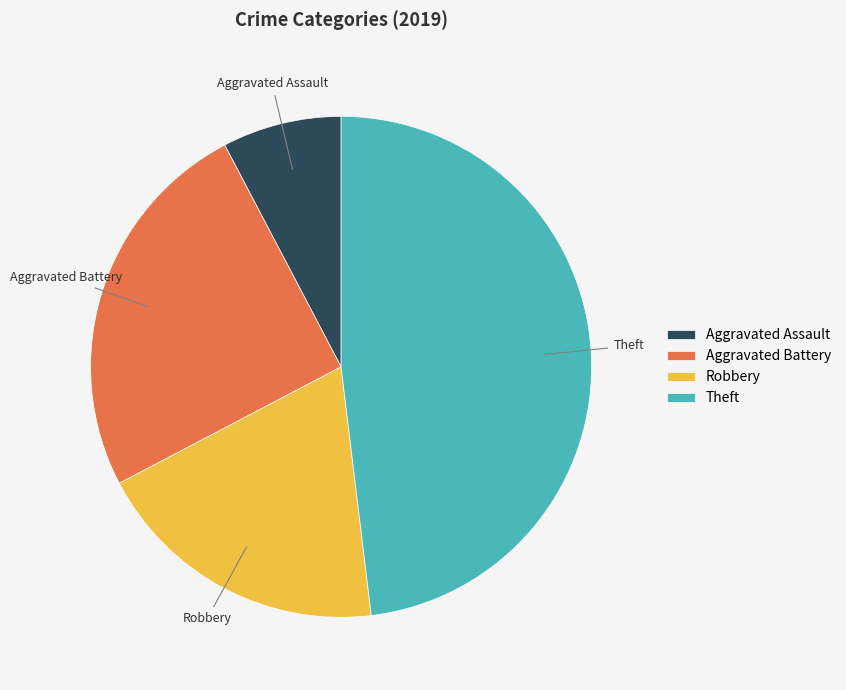

Do Robbery and Aggravated Battery together represent more than half of the pie?

No